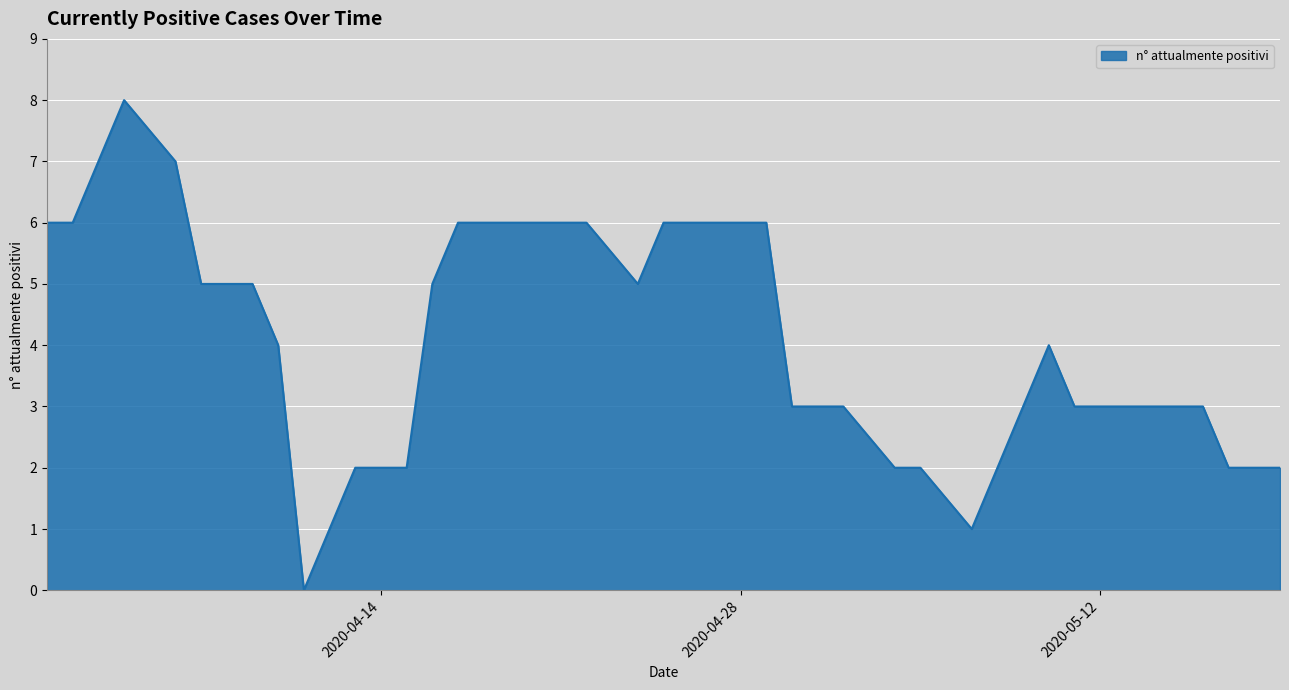

How many values are above zero?

39